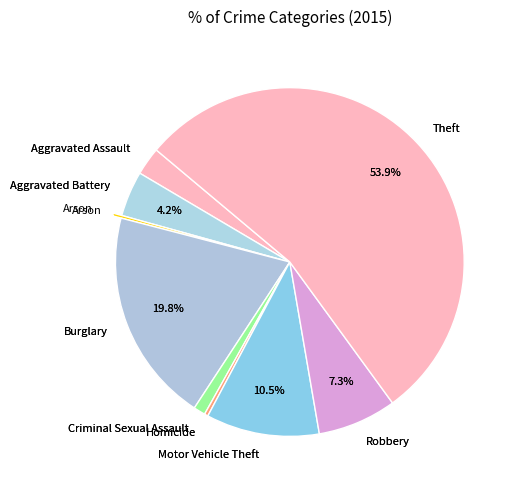

How much of the chart is everything except Aggravated Assault?

97.4%